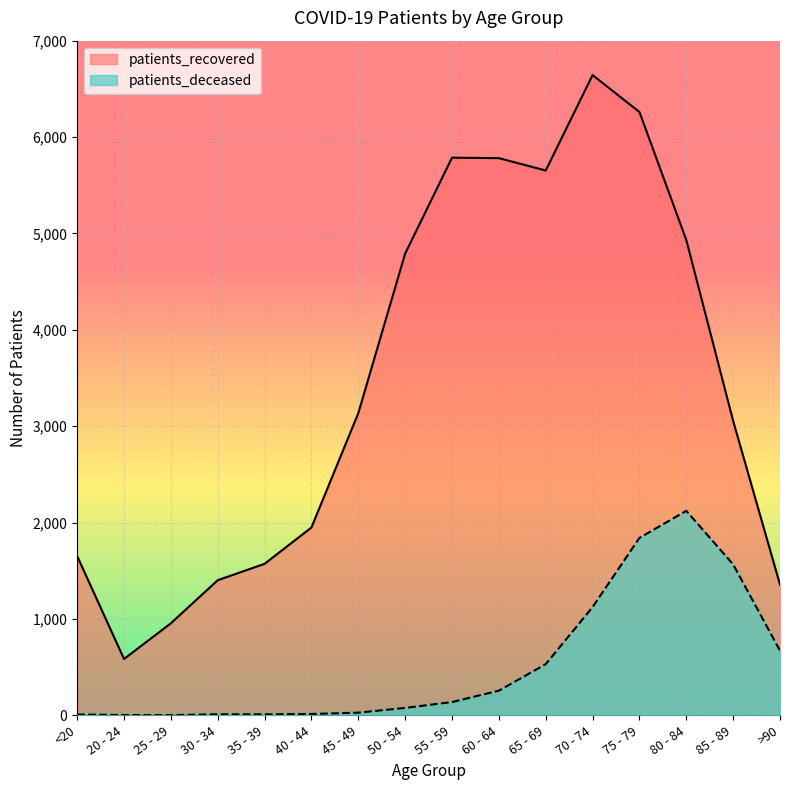

What are all the series names shown in the legend?

patients_recovered, patients_deceased